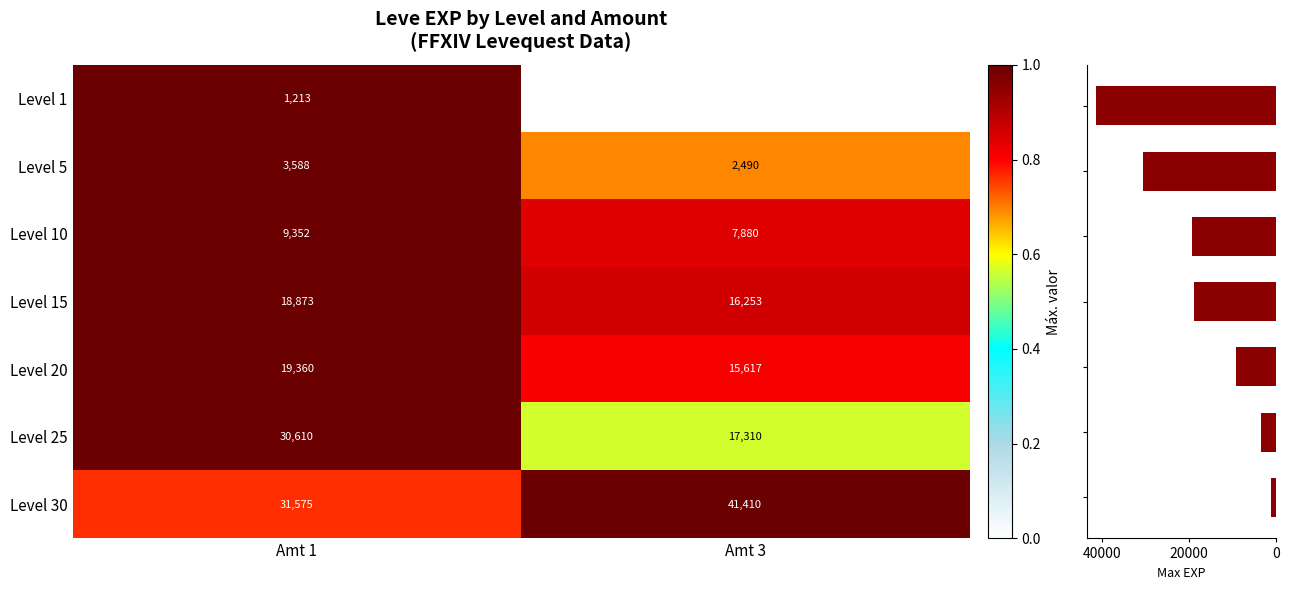

What is the sum of the Level 5 values at Amt 3 and Amt 1?

6078